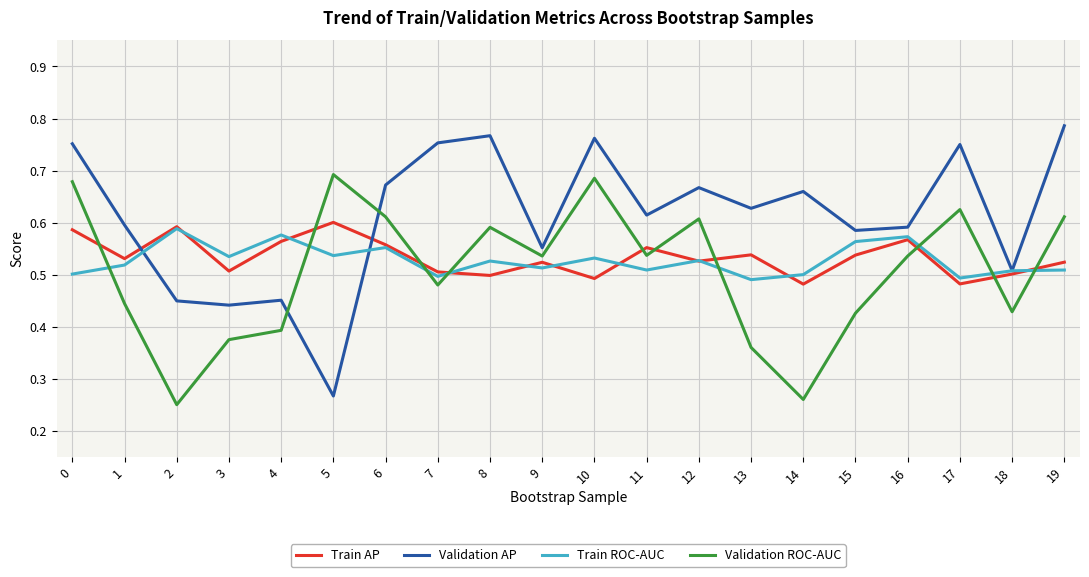

What is the total value across all series at 19?

2.4